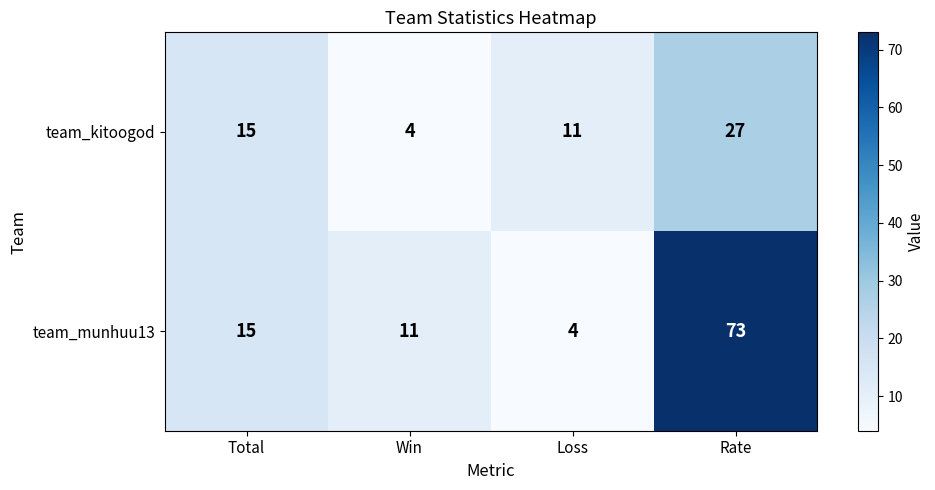

How many data points does each series have?

4